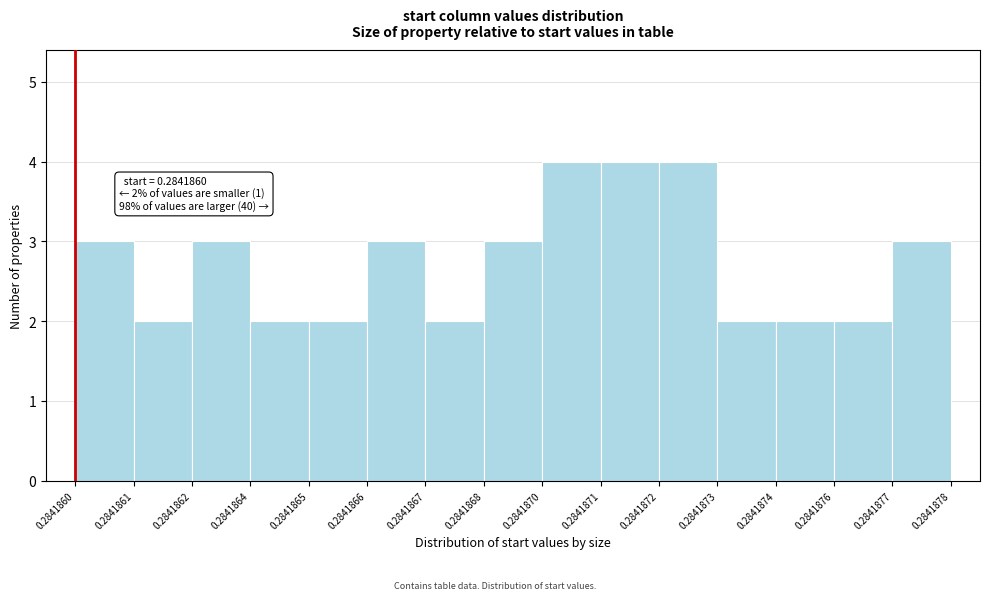

Reading right to left, extract all data points from this chart.

0.2841877=3	0.2841876=2	0.2841874=2	0.2841873=2	0.2841872=4	0.2841871=4	0.2841870=4	0.2841868=3	0.2841867=2	0.2841866=3	0.2841865=2	0.2841864=2	0.2841862=3	0.2841861=2	0.2841860=3